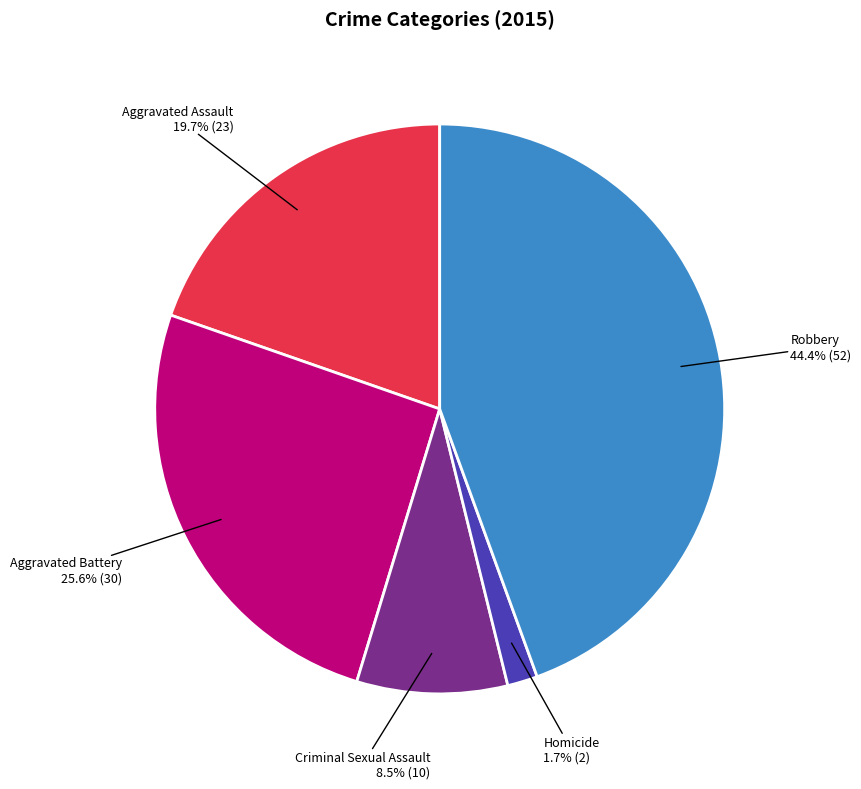

Between Homicide and Aggravated Battery, which is larger?

Aggravated Battery